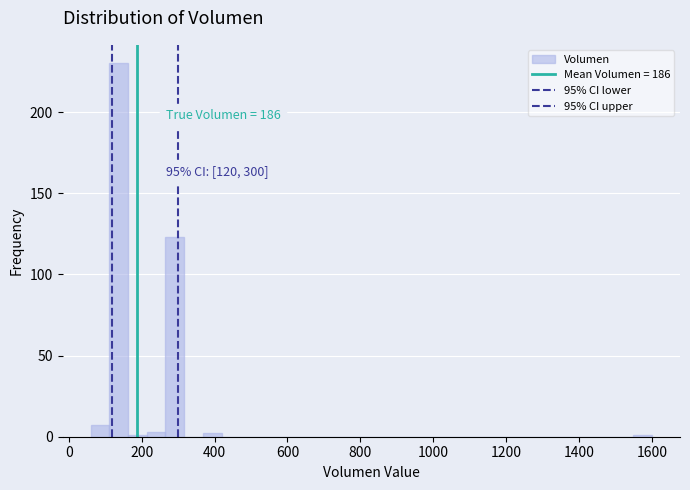

Around what value on the x-axis is the tallest bar? Give the approximate position of its centre, as read against the axis.

140